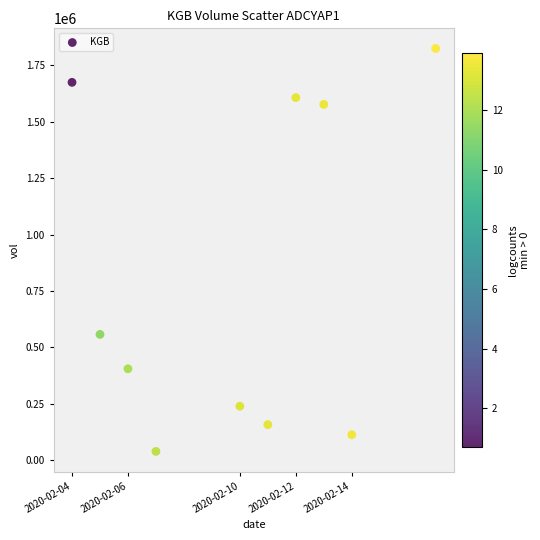

What Y value in the scatter plot is closest to 931550?

557200